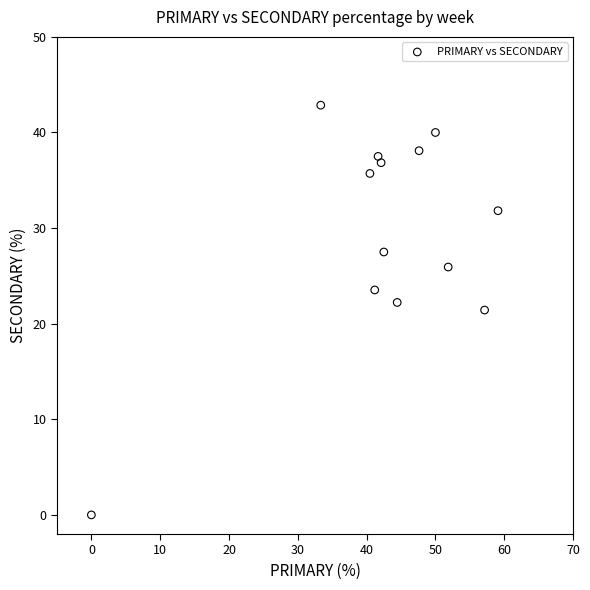

What is the range of Y values (max minus min)?

42.9